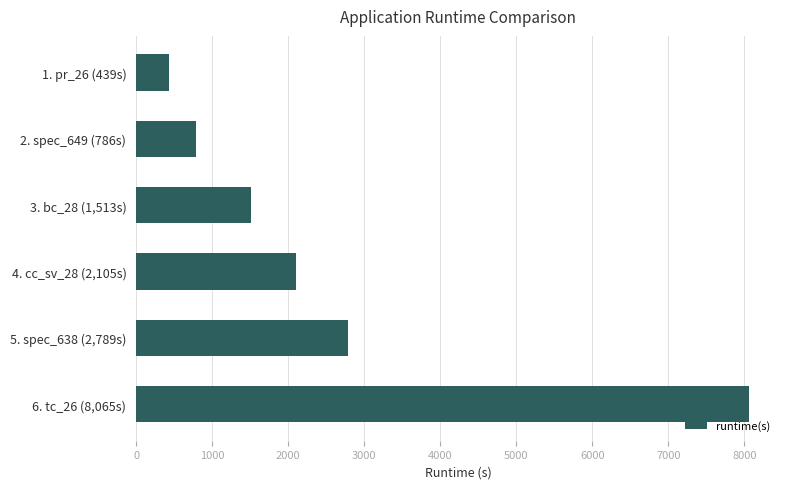

Which has a higher value, 6. tc_26 (8,065s) or 1. pr_26 (439s)?

6. tc_26 (8,065s)